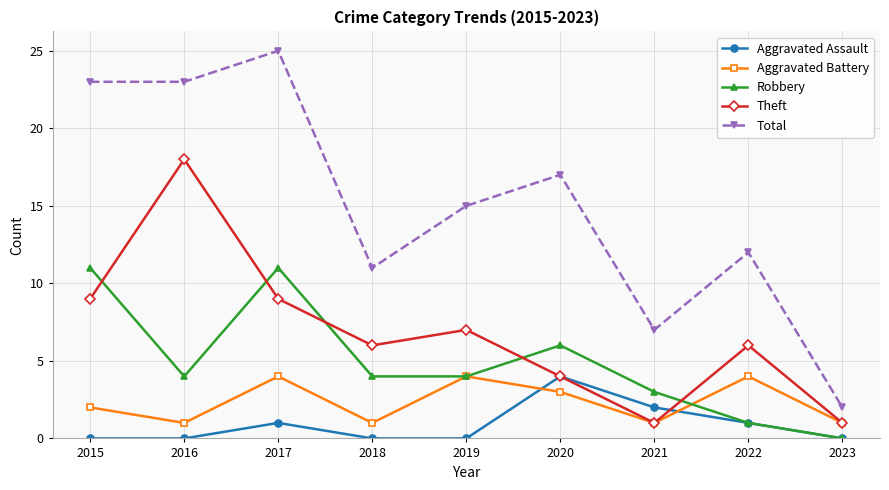

Reading left to right, list all the values displayed in this chart.

Aggravated Assault: 0	0	1	0	0	4	2	1	0
Aggravated Battery: 2	1	4	1	4	3	1	4	1
Robbery: 11	4	11	4	4	6	3	1	0
Theft: 9	18	9	6	7	4	1	6	1
Total: 23	23	25	11	15	17	7	12	2